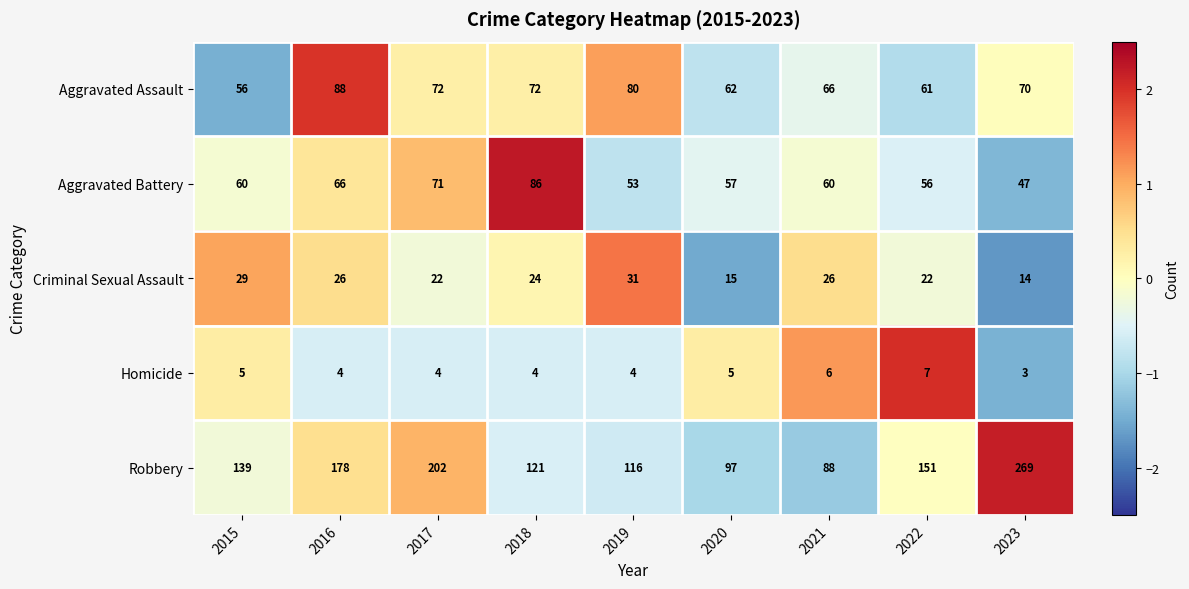

What value does the Aggravated Assault series have at 2021, to the nearest 10?

70